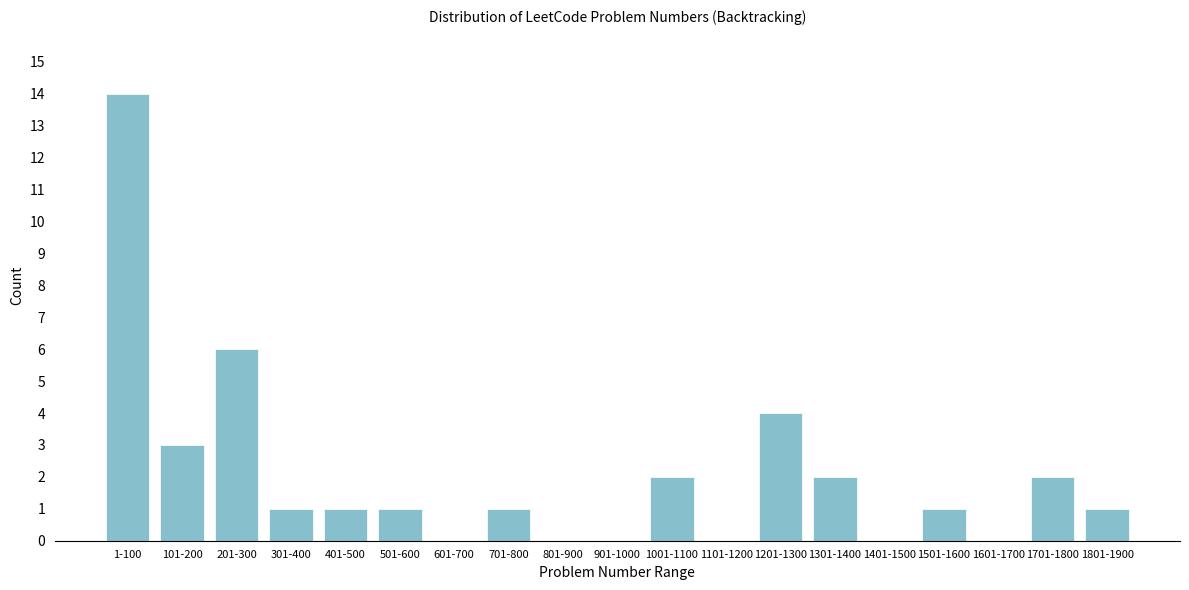

Reading left to right, extract all data points from this chart.

1-100=14	101-200=3	201-300=6	301-400=1	401-500=1	501-600=1	601-700=0	701-800=1	801-900=0	901-1000=0	1001-1100=2	1101-1200=0	1201-1300=4	1301-1400=2	1401-1500=0	1501-1600=1	1601-1700=0	1701-1800=2	1801-1900=1